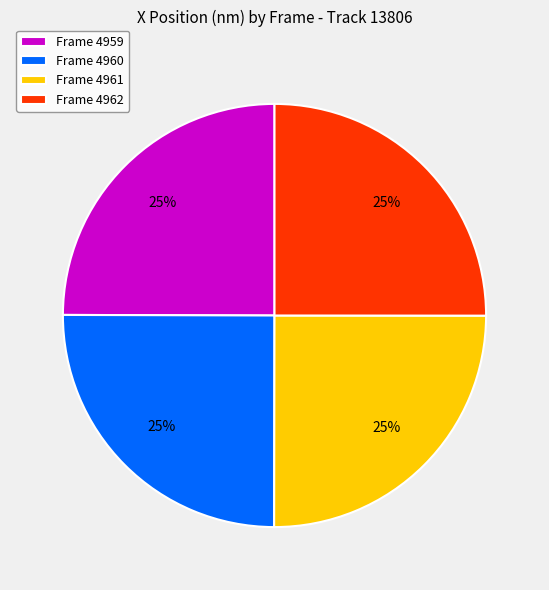

How many segments does this pie chart have?

4